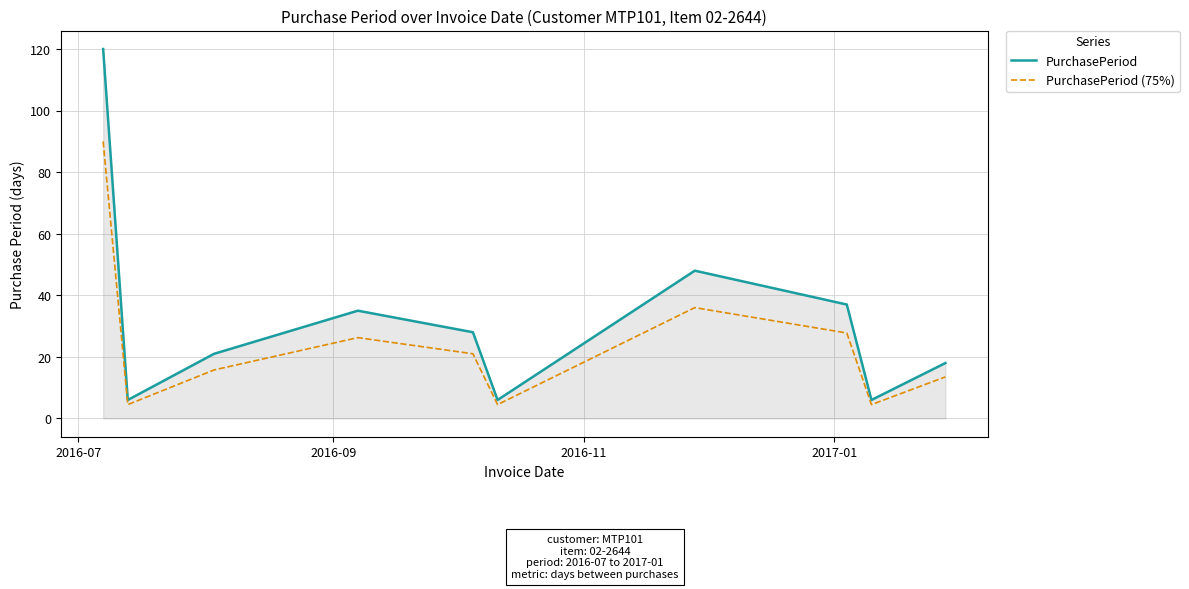

In PurchasePeriod, how many points are lower than both neighbors (excluding endpoints)?

3